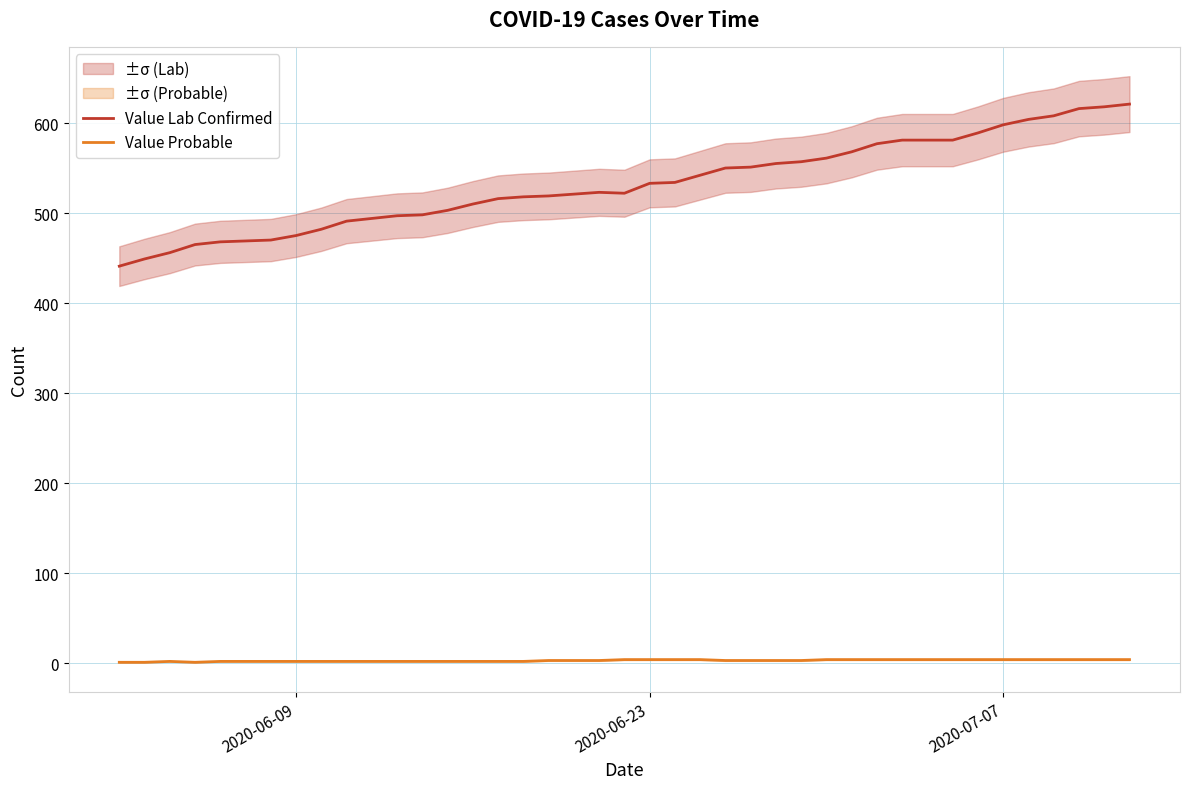

True or false: Value Lab Confirmed and Value Probable cross at least once.

False